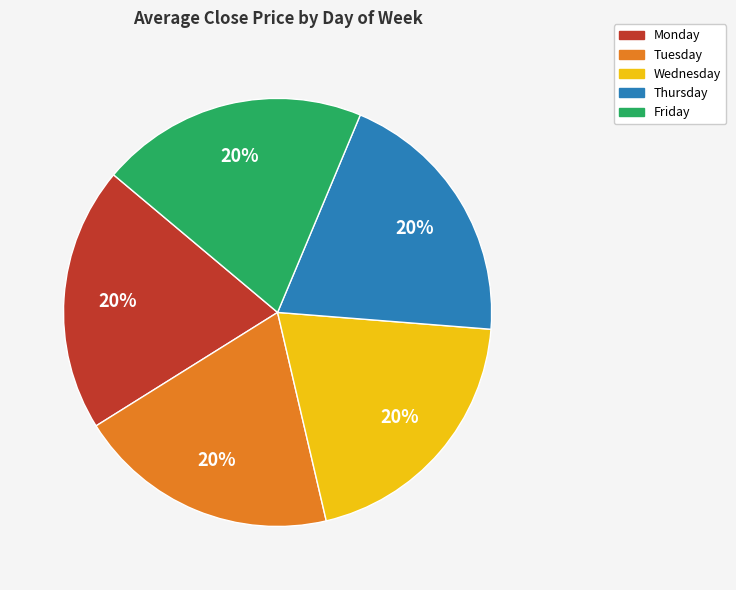

Is the sum of Thursday and Tuesday greater than half?

No